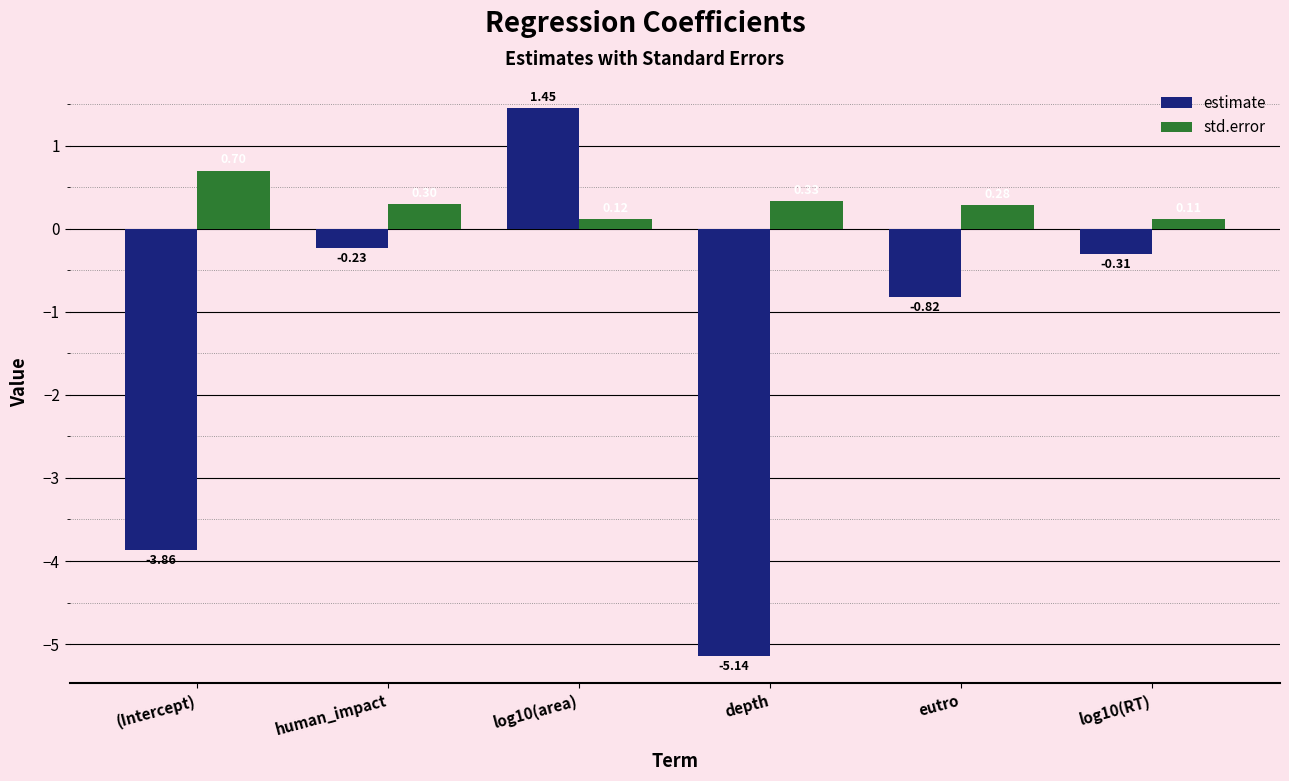

What are all the series names shown in the legend?

estimate, std.error